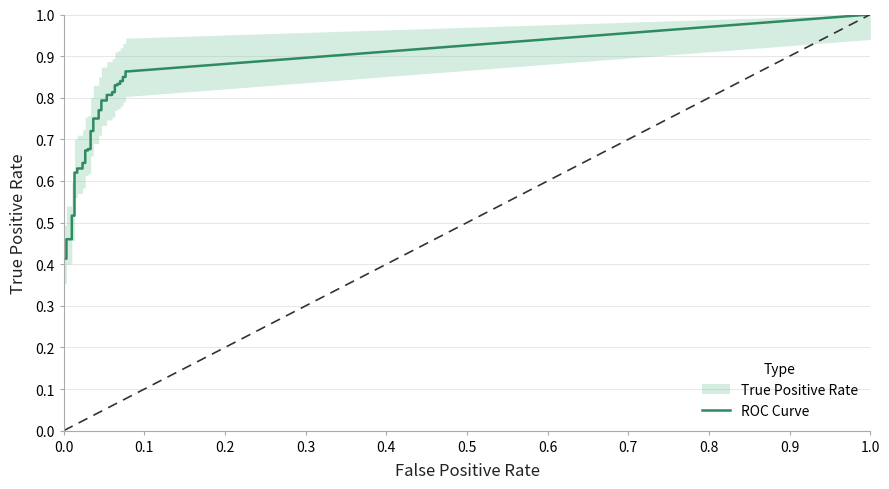

Between 20 and 7, which is larger?

20